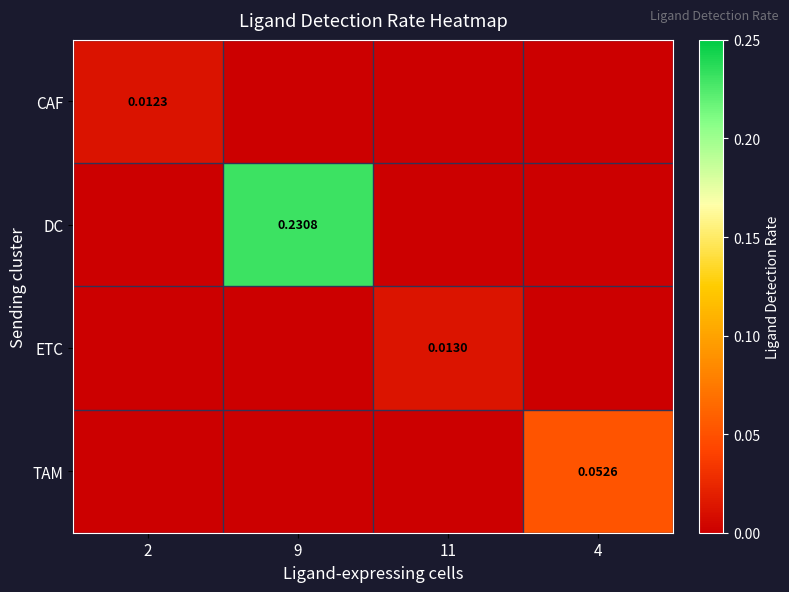

Rank the series by their maximum value, from highest to lowest.

DC, TAM, ETC, CAF